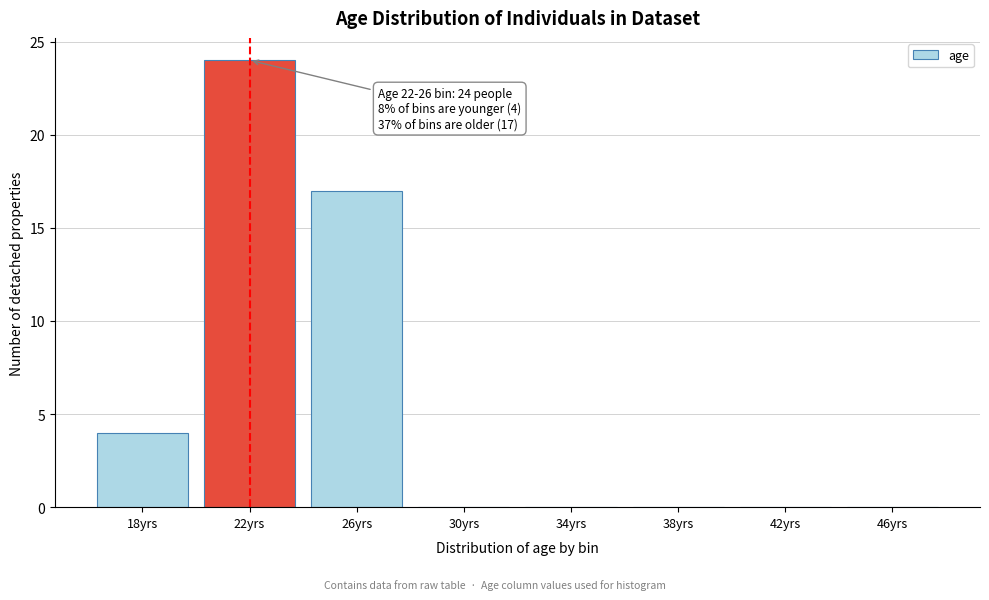

Reading left to right, list all the values displayed in this chart.

18yrs=4	22yrs=24	26yrs=17	30yrs=0	34yrs=0	38yrs=0	42yrs=0	46yrs=0